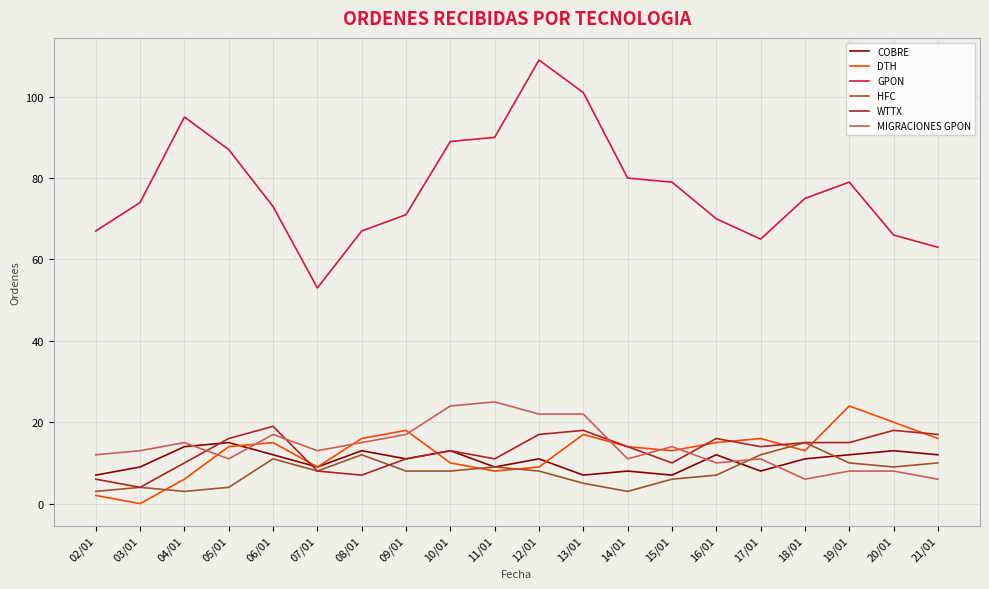

What is the total value across all series at 21/01?

124